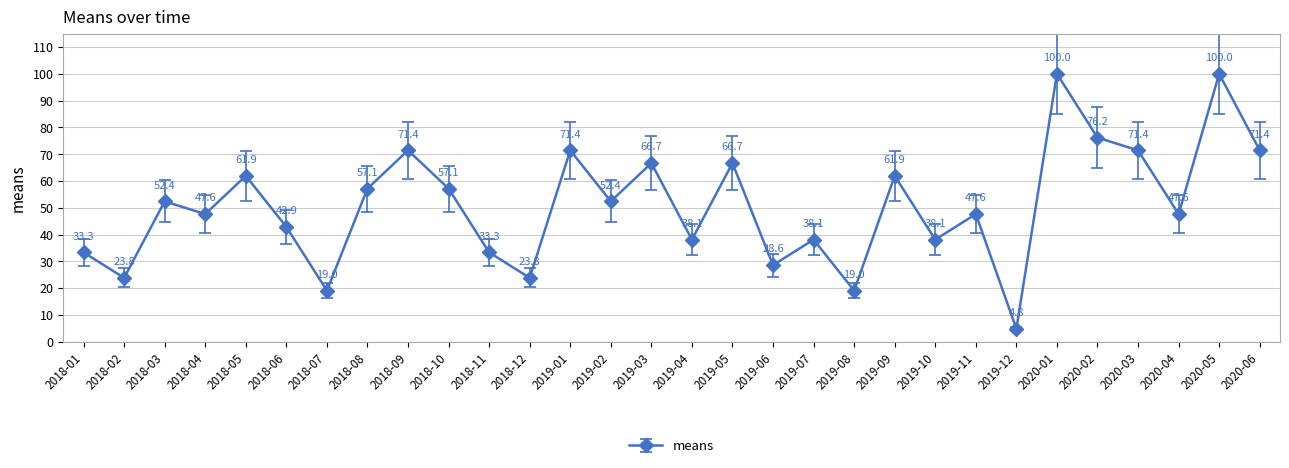

Reading left to right, extract all data points from this chart.

2018-01=33.3	2018-02=23.8	2018-03=52.4	2018-04=47.6	2018-05=61.9	2018-06=42.9	2018-07=19.0	2018-08=57.1	2018-09=71.4	2018-10=57.1	2018-11=33.3	2018-12=23.8	2019-01=71.4	2019-02=52.4	2019-03=66.7	2019-04=38.1	2019-05=66.7	2019-06=28.6	2019-07=38.1	2019-08=19.0	2019-09=61.9	2019-10=38.1	2019-11=47.6	2019-12=4.8	2020-01=100.0	2020-02=76.2	2020-03=71.4	2020-04=47.6	2020-05=100.0	2020-06=71.4